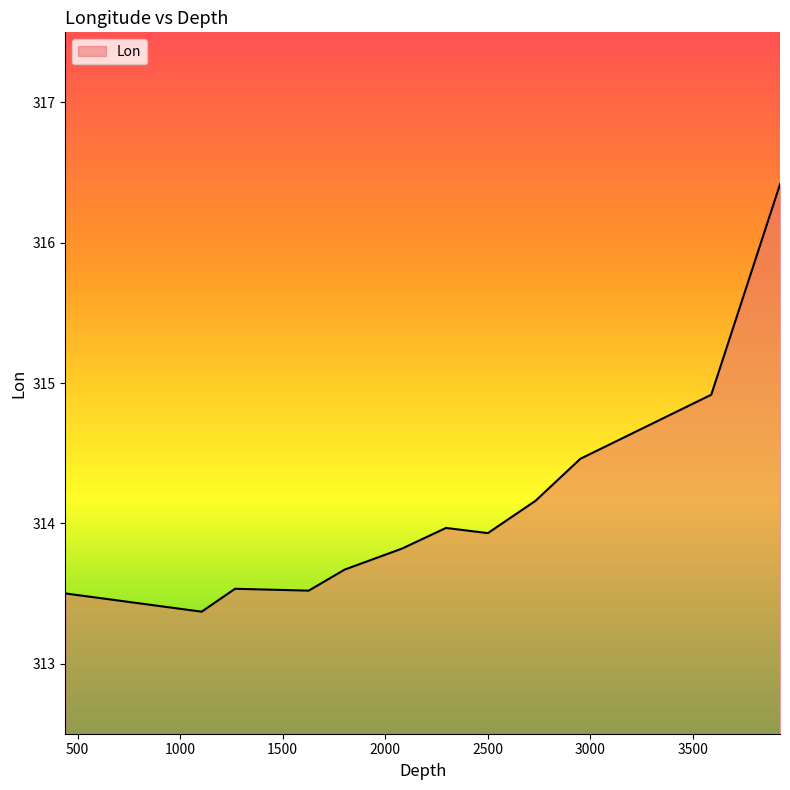

What is the greatest value displayed?

316.4